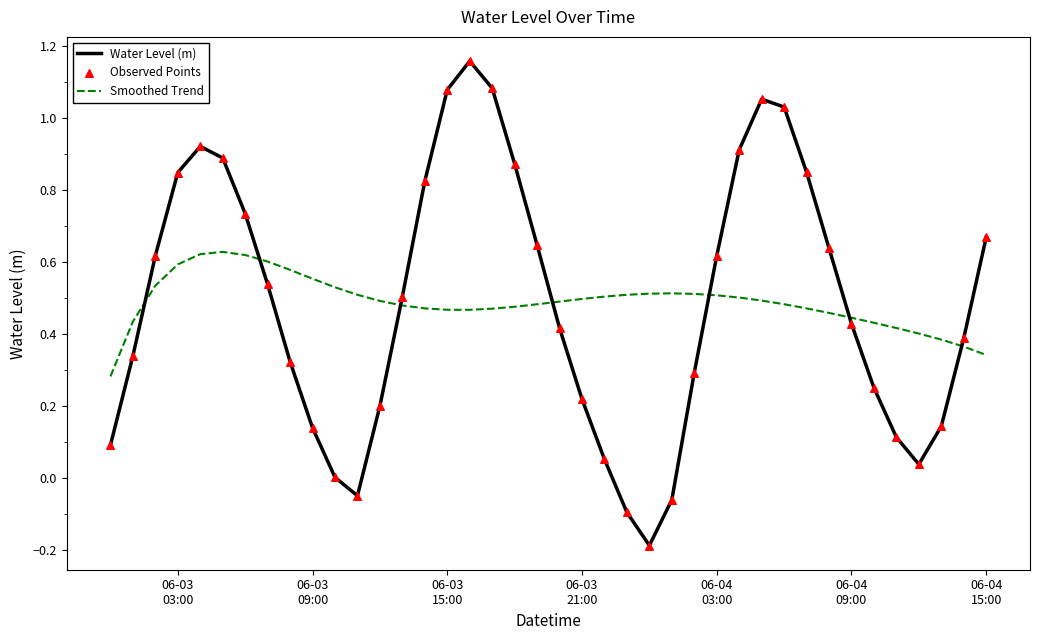

At how many categories does at least one series exceed 0?

40